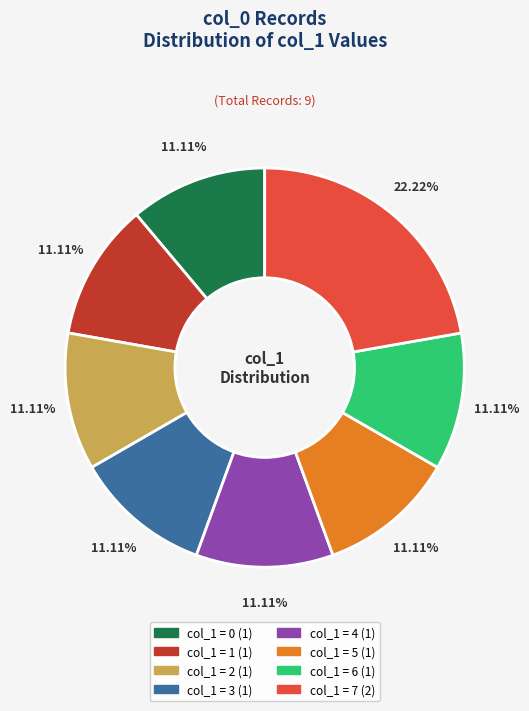

Is there any slice that represents more than half of the pie?

No